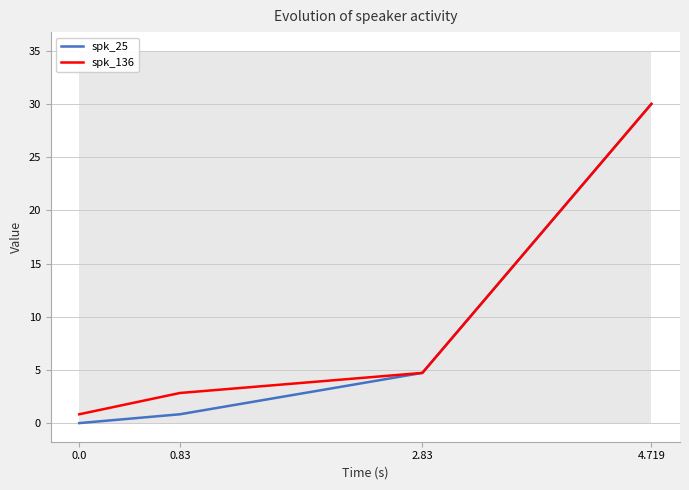

Does the chart have visible grid lines?

Yes